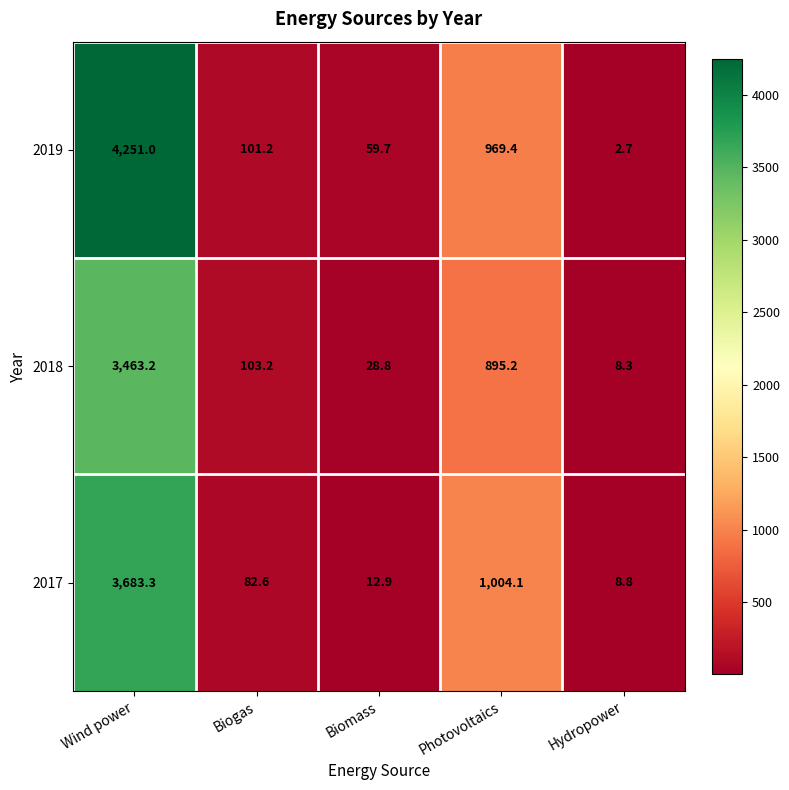

Count the number of categories in the chart.

5